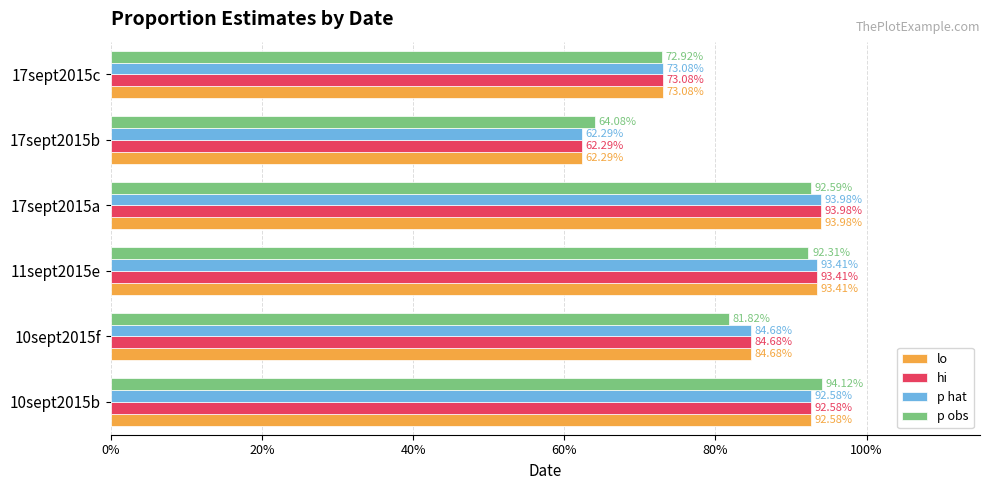

What is the difference between the maximum and minimum values in the lo series?

0.3